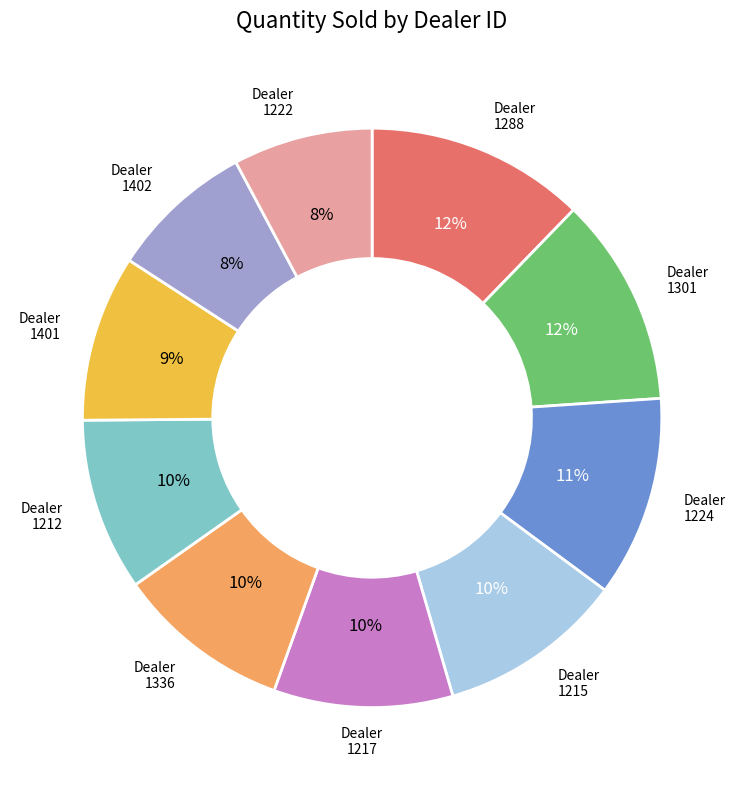

Does any single category account for the majority?

No